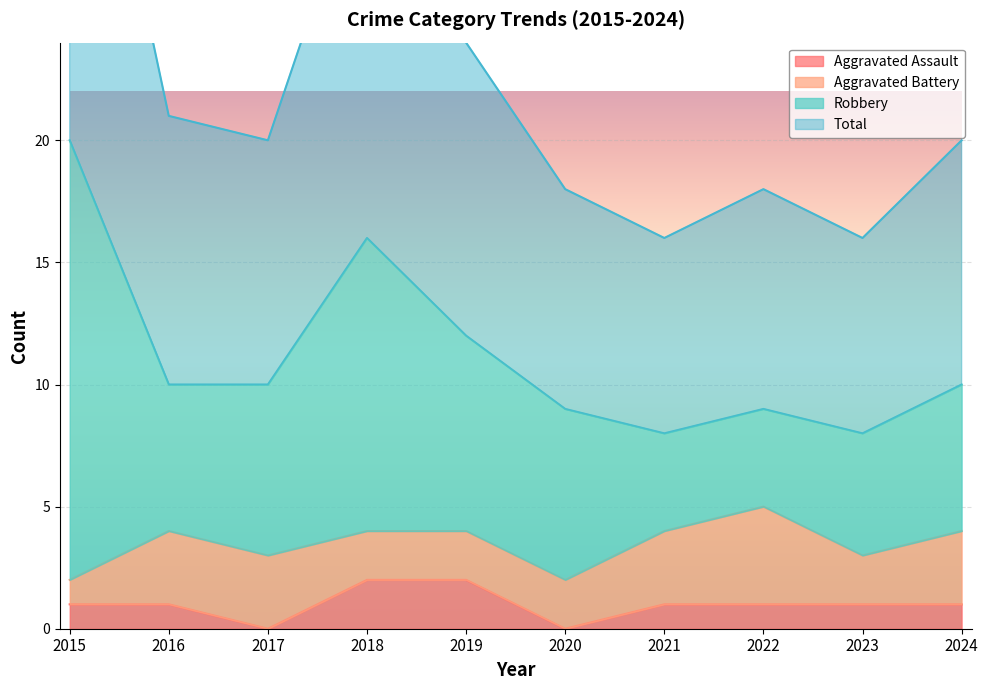

What is the maximum value shown in the chart?

40